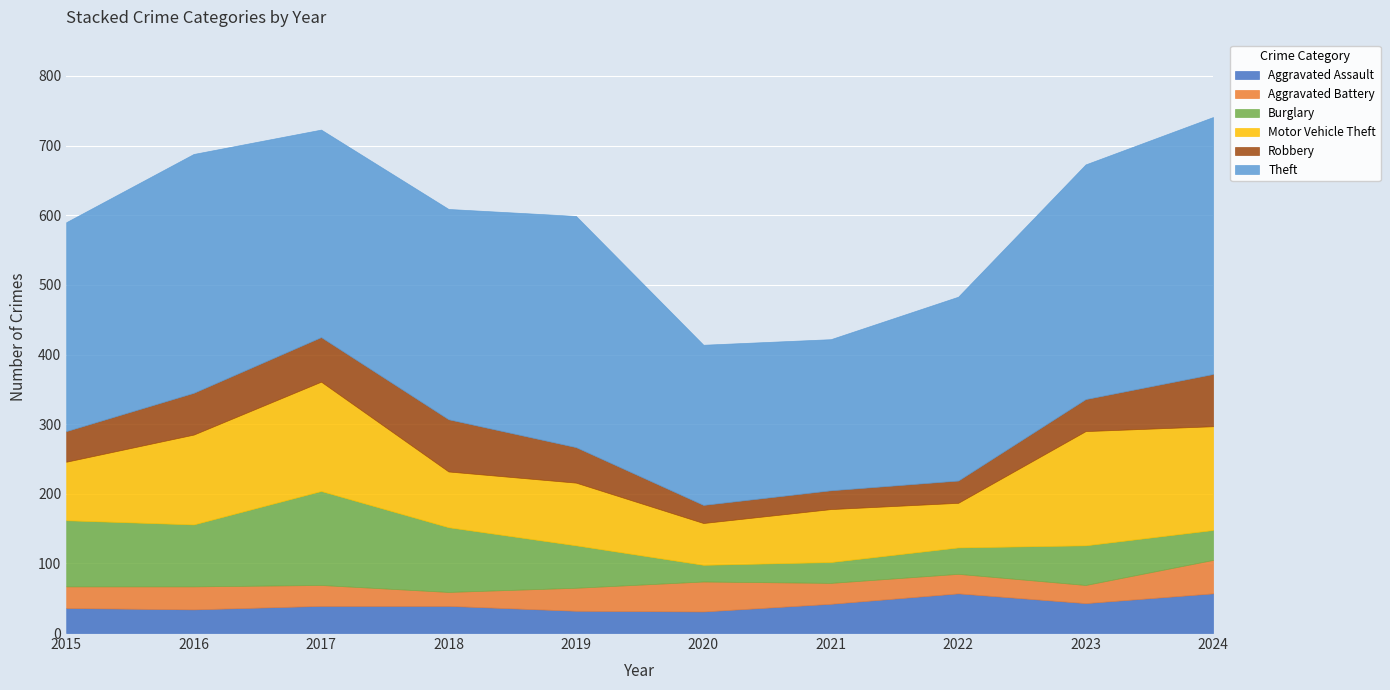

How many data points does each series have?

10